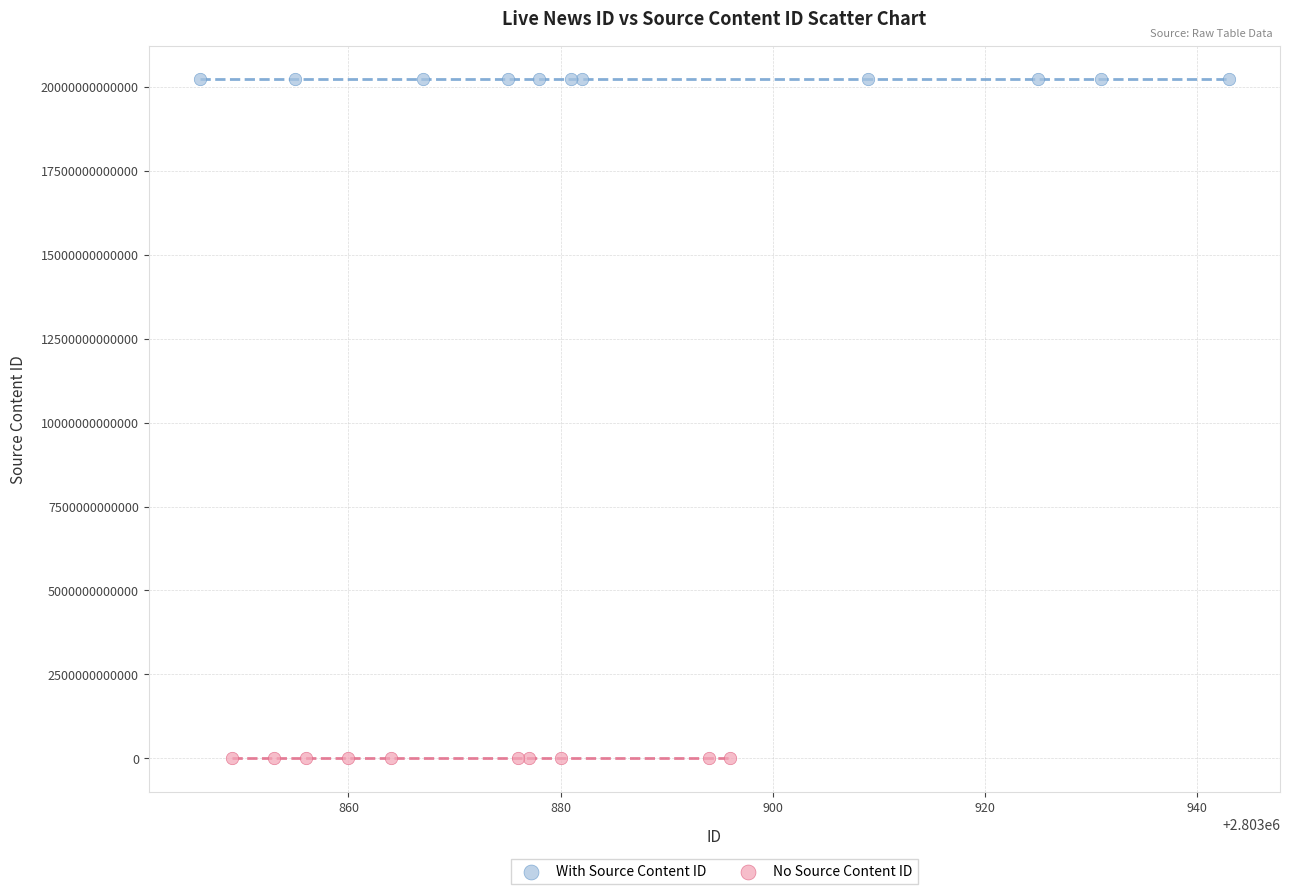

Which series reaches the minimum Y coordinate?

No Source Content ID